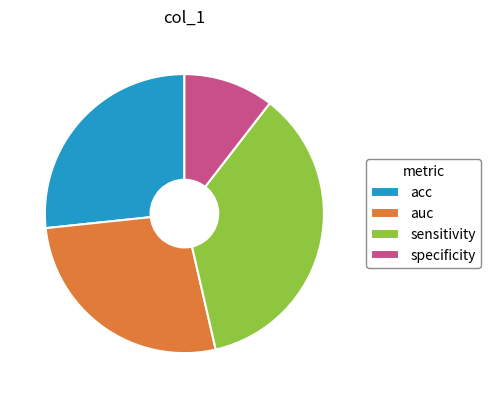

Is it true that specificity is 18% of the pie?

False